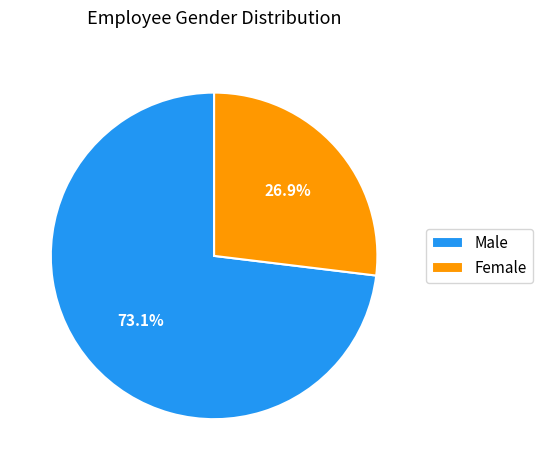

Which category accounts for the majority?

Male